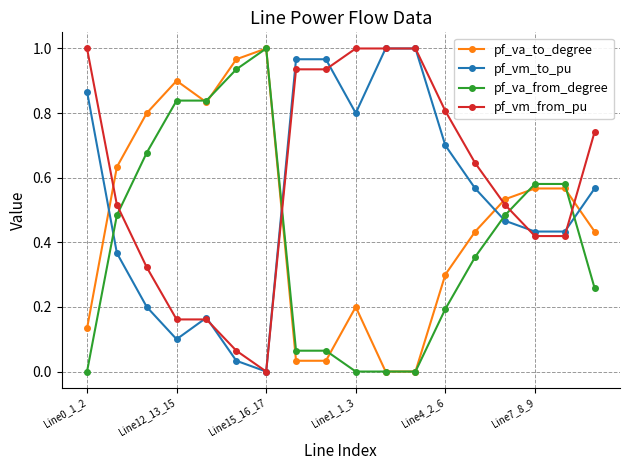

How many interior local peaks does the pf_va_to_degree series have?

4